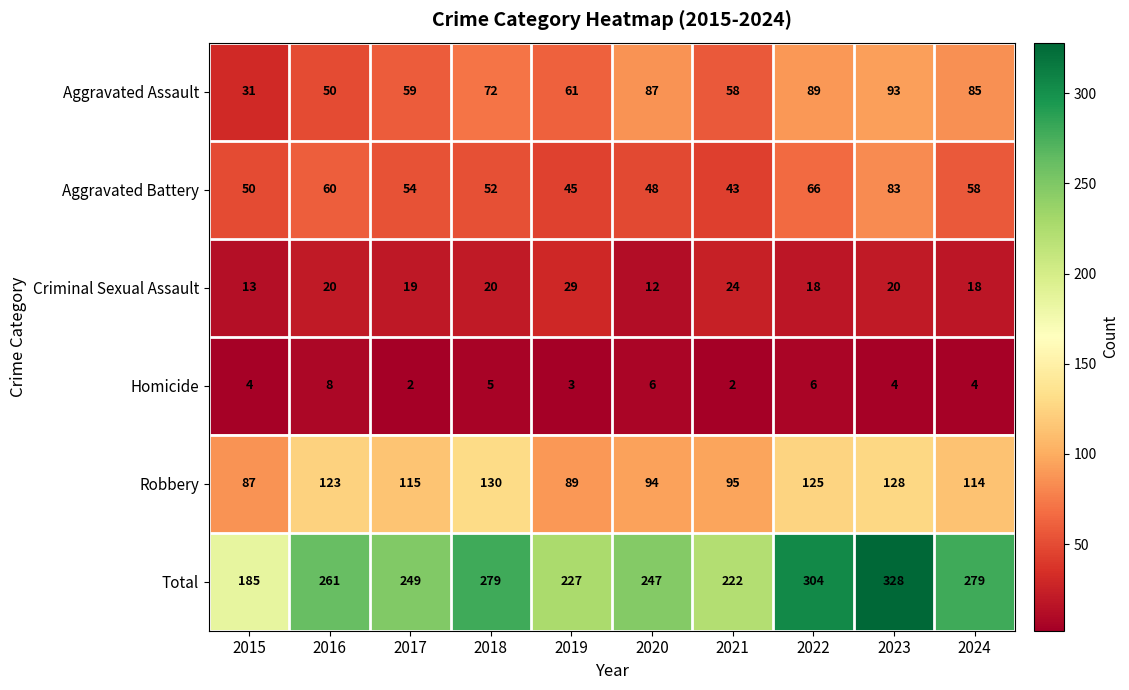

Rank the series at 2018 from highest to lowest value.

Total, Robbery, Aggravated Assault, Aggravated Battery, Criminal Sexual Assault, Homicide